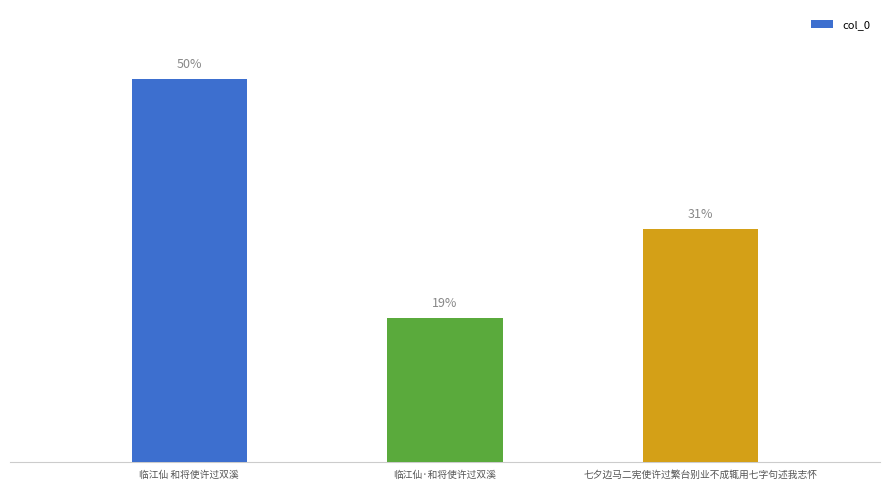

Rank the categories by value from highest to lowest.

临江仙 和将使许过双溪, 七夕边马二宪使许过繁台别业不成辄用七字句述我志怀, 临江仙·和将使许过双溪